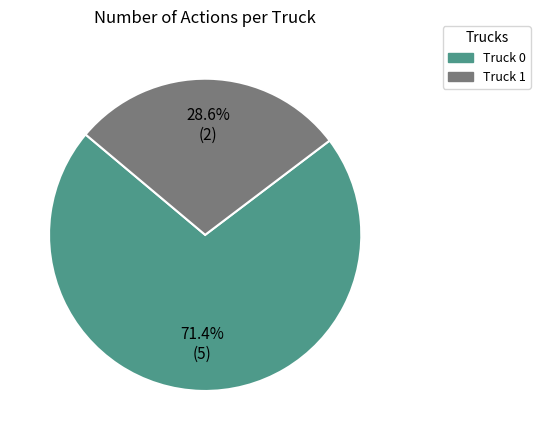

To the nearest percent, what portion does Truck 1 represent?

29%